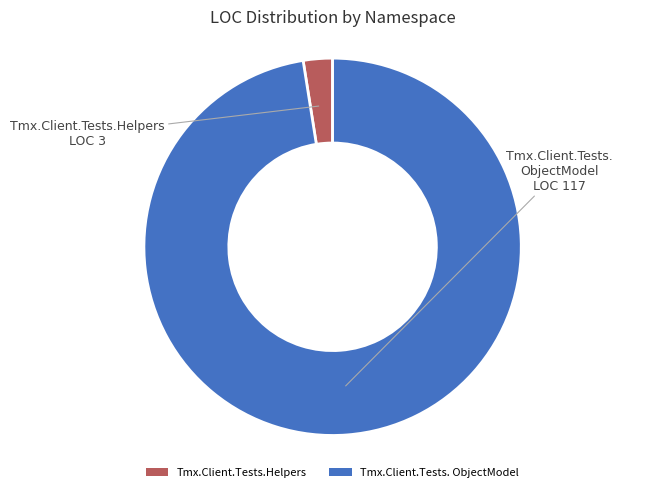

Rank the categories by value from highest to lowest.

Tmx.Client.Tests. ObjectModel, Tmx.Client.Tests.Helpers